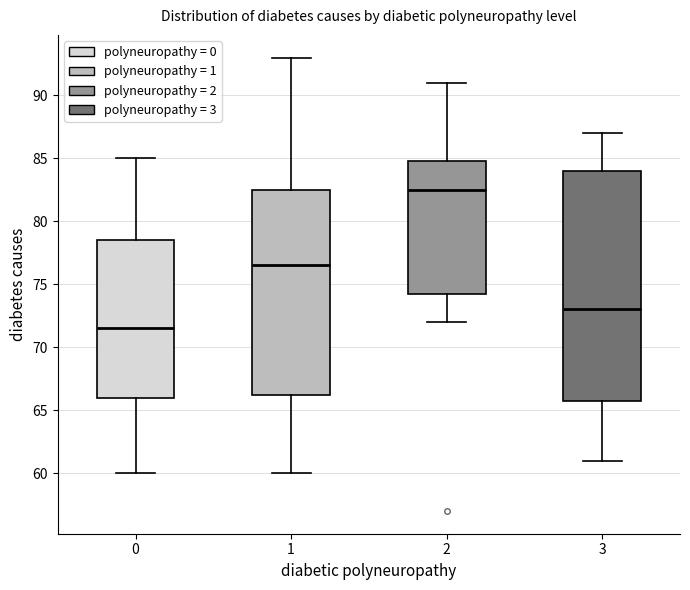

Reading left to right, transcribe this box plot: for each box, give where its median line is, the range the box spans, and where its two whiskers end, as read against the y-axis. The values are not printed on the chart, so give them approximately, as read against the axis.

0: median 71.5, box 66.0 to 78.5, whiskers 60.0 to 85.0
1: median 76.5, box 66.5 to 82.5, whiskers 60.0 to 93.0
2: median 82.5, box 74.5 to 85.0, whiskers 72.0 to 91.0
3: median 73.0, box 66.0 to 84.0, whiskers 61.0 to 87.0